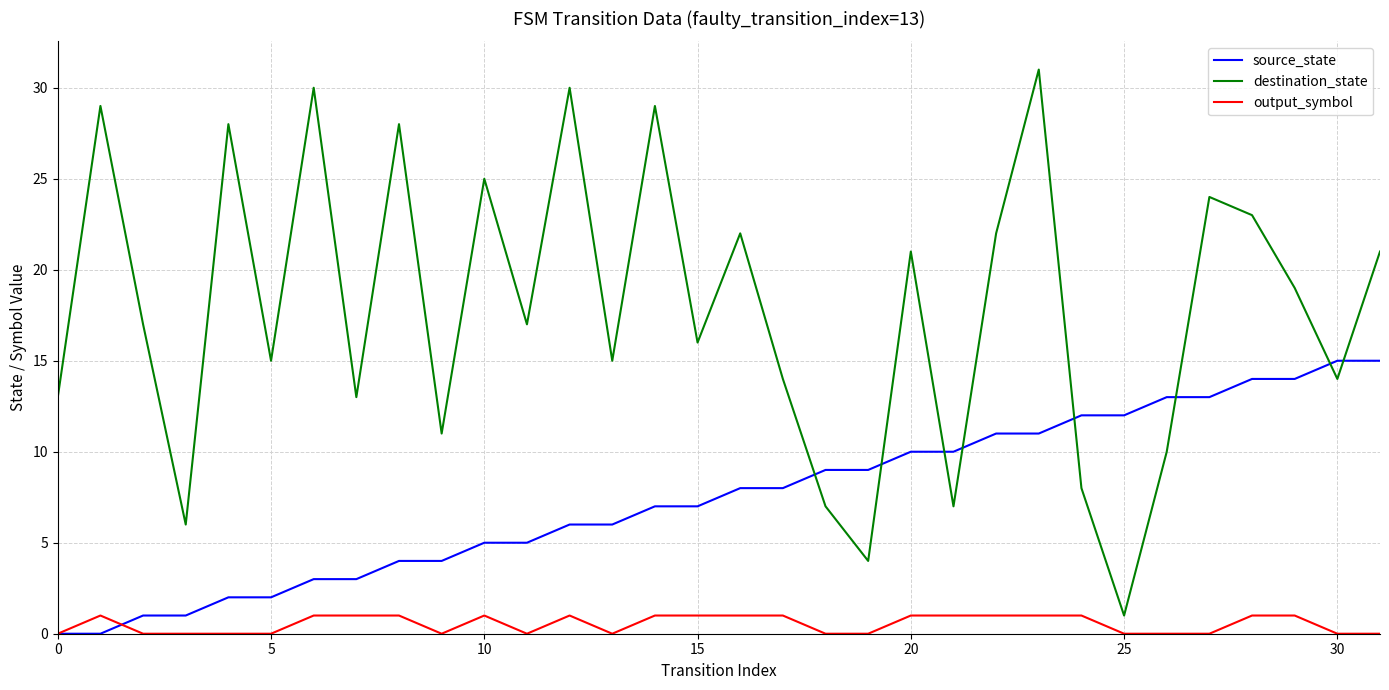

Which series has the widest spread of values?

destination_state